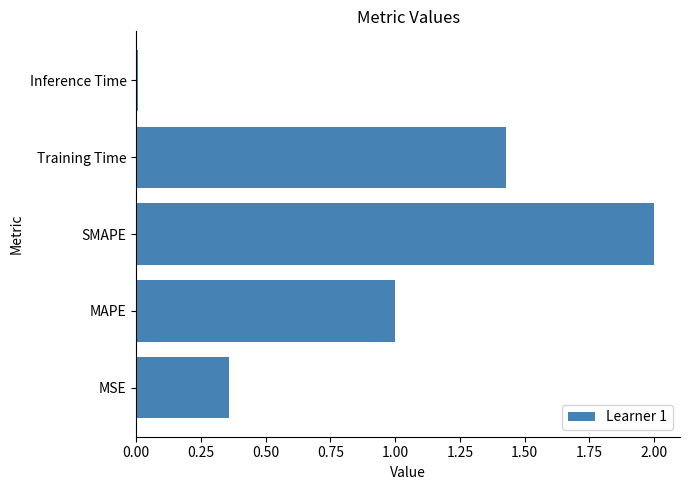

Which has a higher value, MAPE or Inference Time?

MAPE